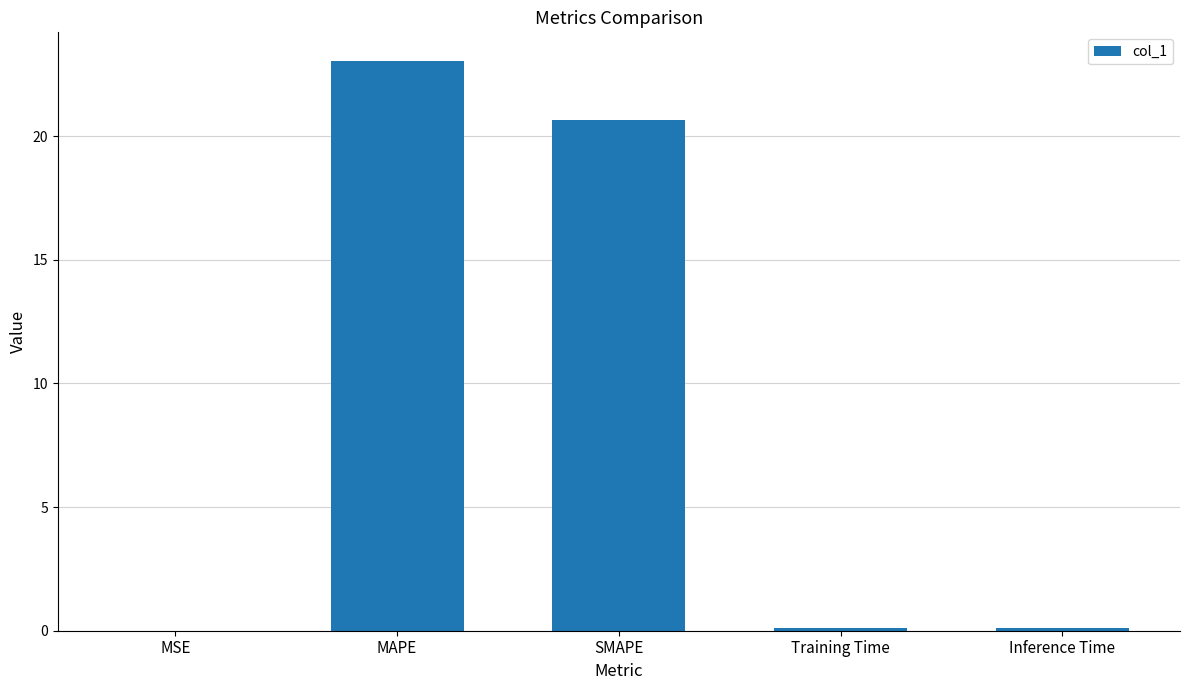

The value at MAPE is 23.0. True or false?

True